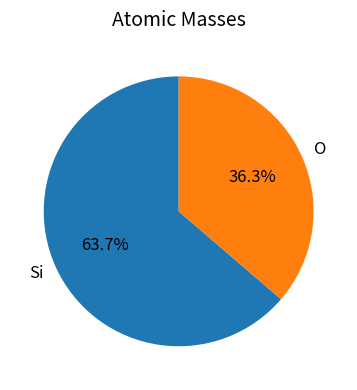

To the nearest percent, what is the difference between the largest and smallest slice percentages?

27%